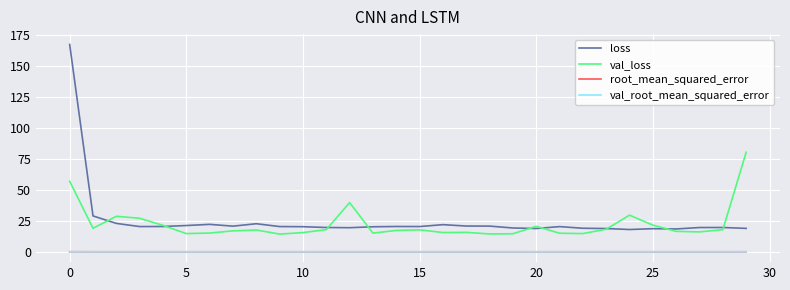

What is the lowest value of the val_loss series?

14.3